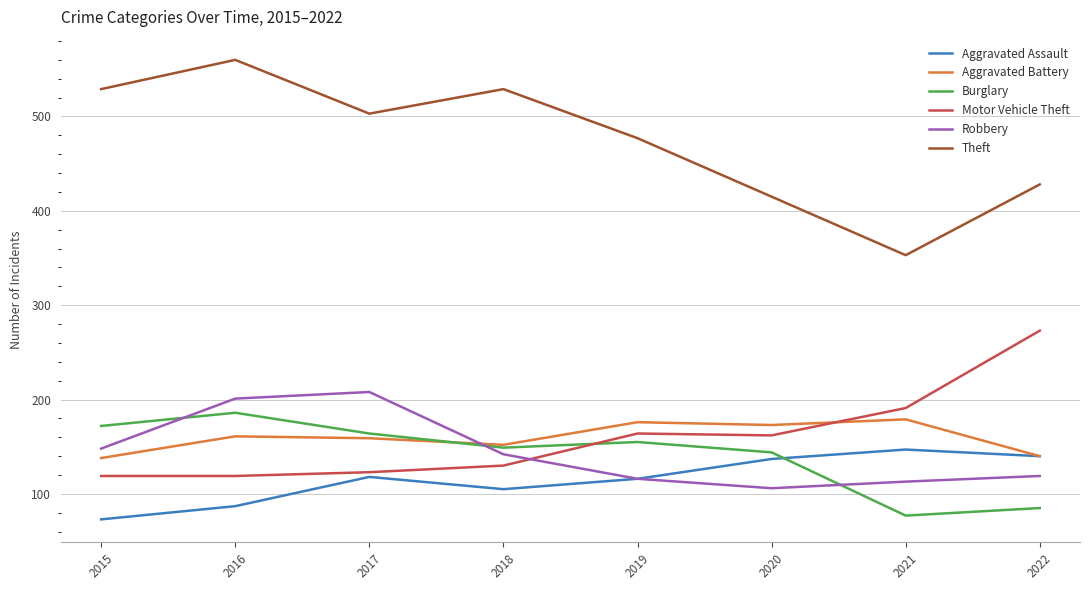

True or false: Aggravated Battery has more than 1 points higher than both neighbors.

True